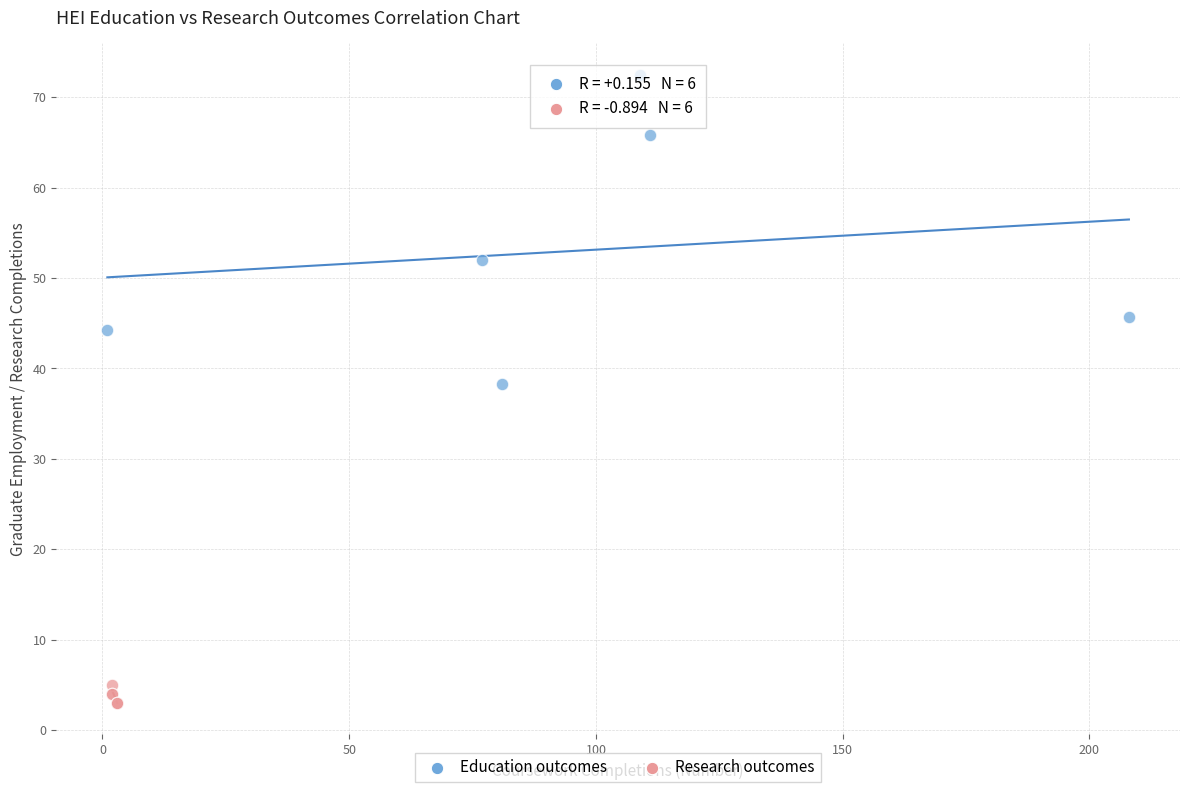

Which series has the largest Y range (max minus min)?

Education outcomes